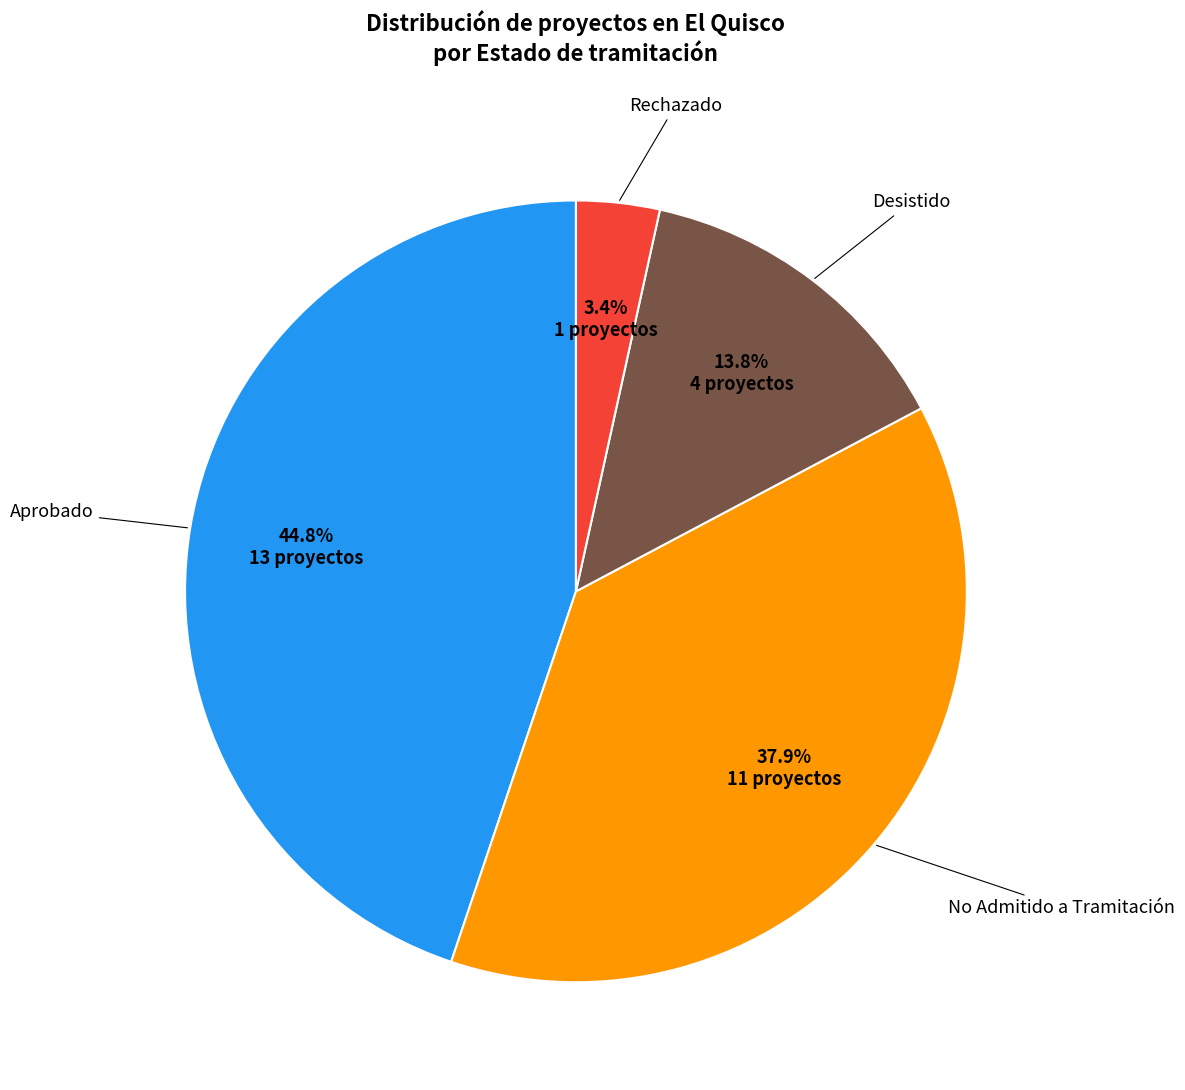

What percentage is the Aprobado slice, to the nearest percent?

45%